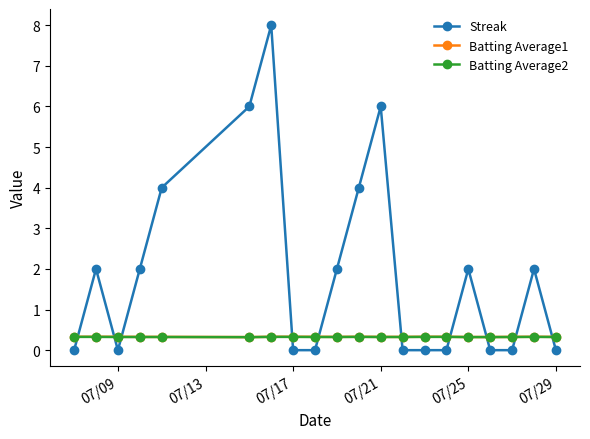

After their last crossing, which series has the higher values: Streak or Batting Average1?

Batting Average1